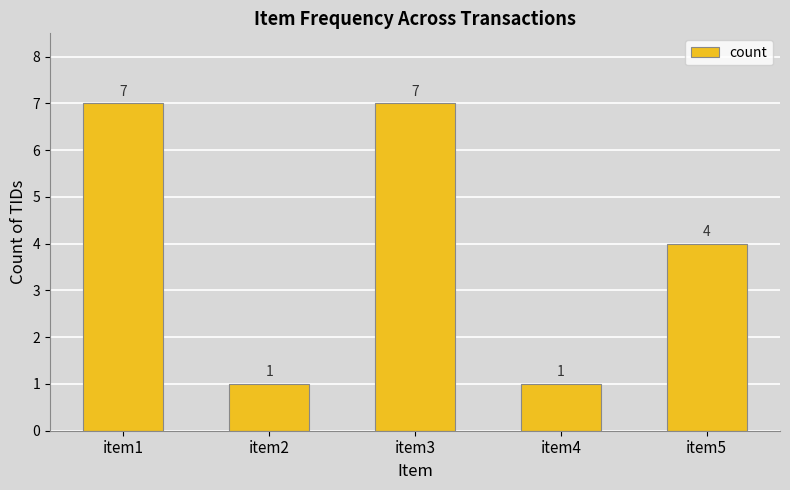

Reading left to right, transcribe all the data shown in this chart.

7	1	7	1	4